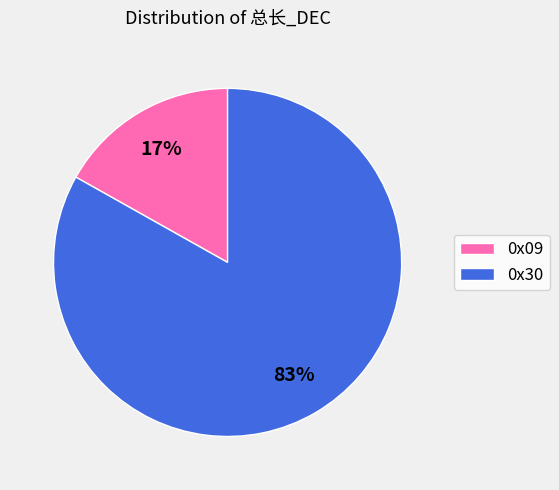

To the nearest percent, what portion does 0x30 represent?

83%